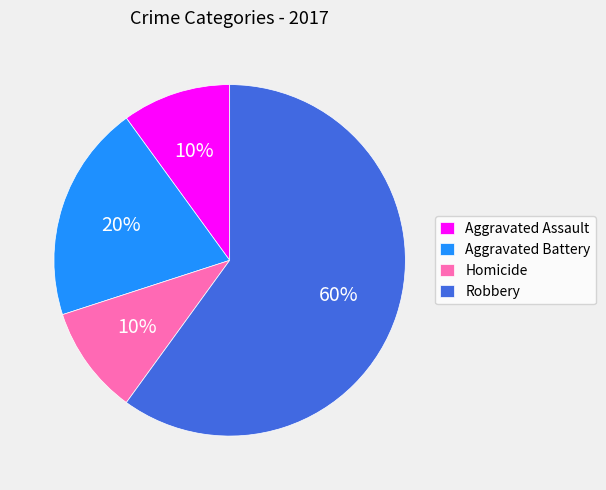

Is it true that Aggravated Assault is 10% of the pie?

True